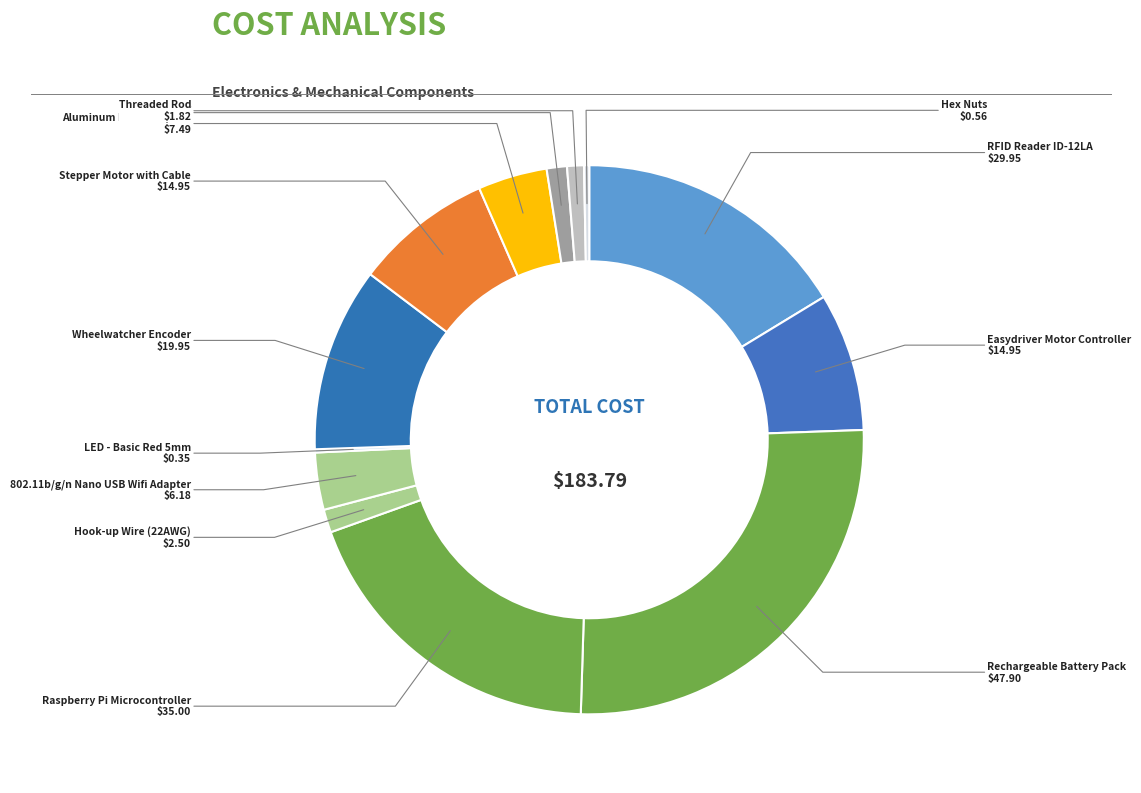

Which category has the smallest portion of the pie?

LED - Basic Red 5mm